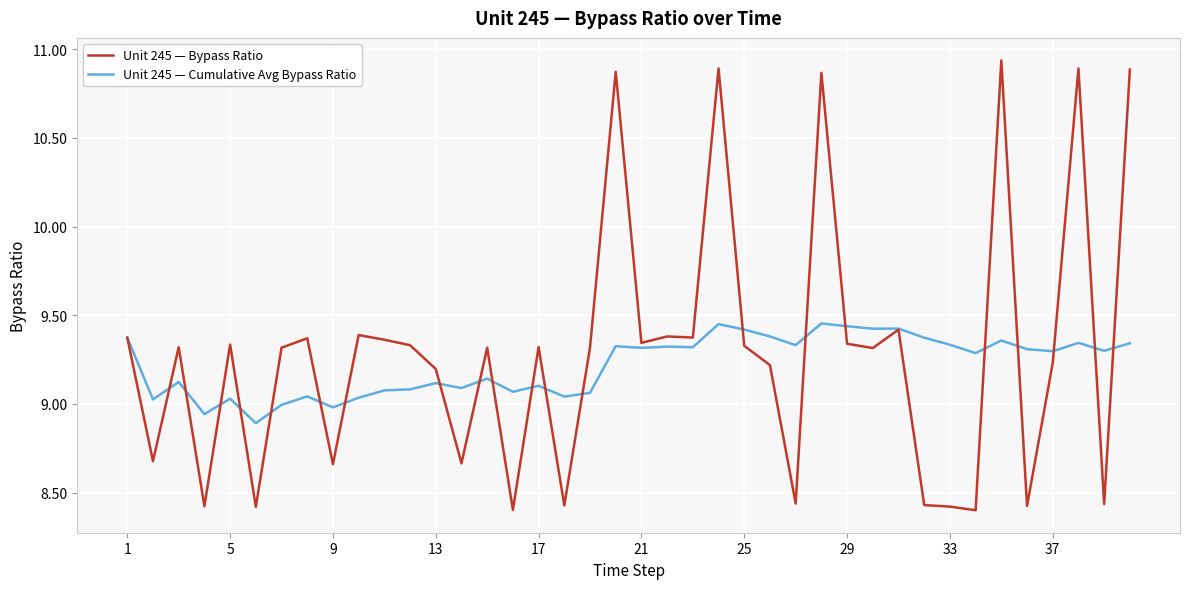

Which series has the largest range (max minus min)?

Unit 245 — Bypass Ratio